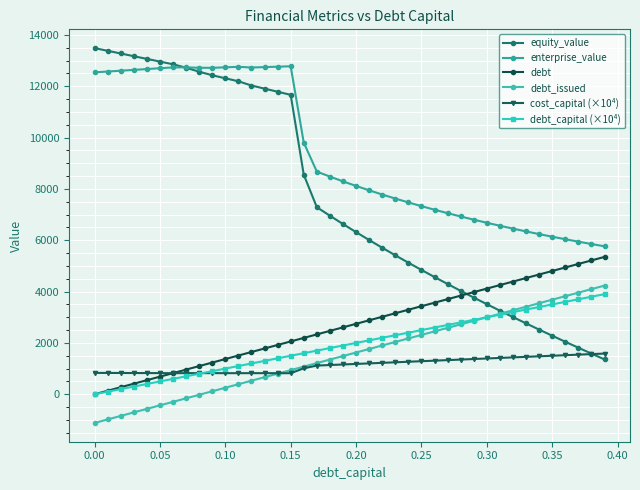

What is the average value of the debt_issued series?

1557.8